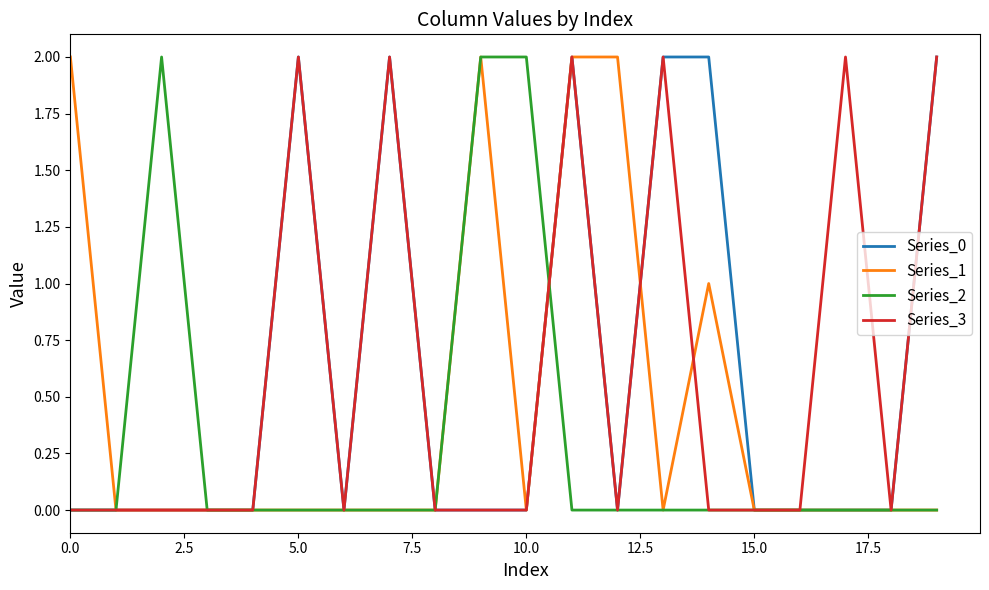

How many lines are shown in the chart?

4